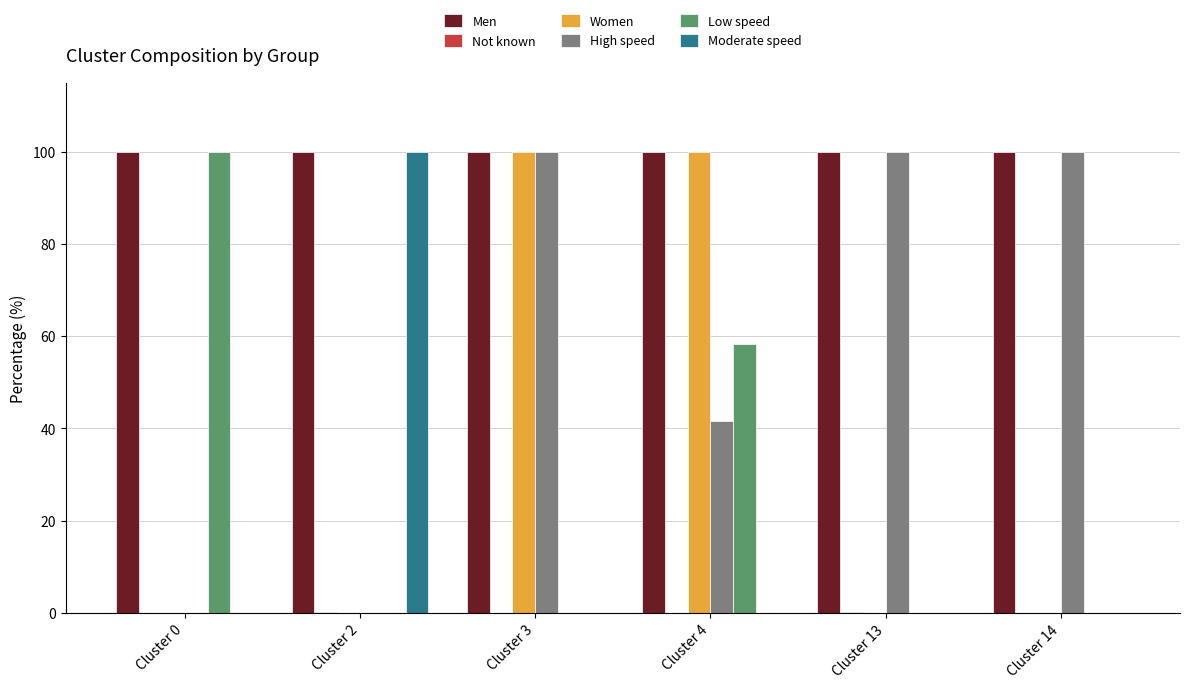

What is the sum of all Men values?

599.8